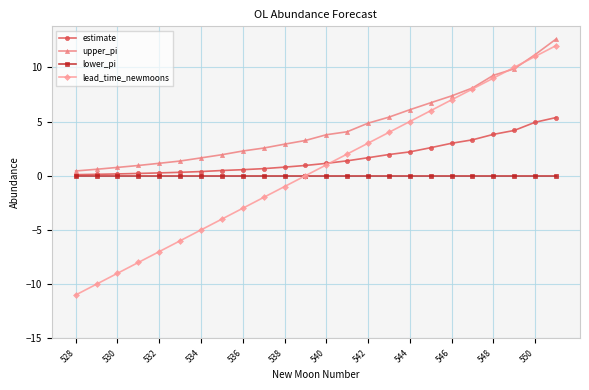

Which series has the largest total across all categories?

upper_pi